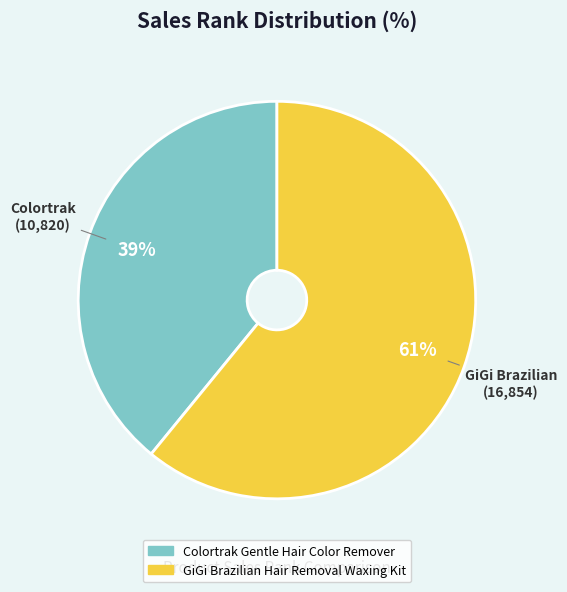

Do Colortrak Gentle Hair Color Remover and GiGi Brazilian Hair Removal Waxing Kit together represent more than half of the pie?

Yes